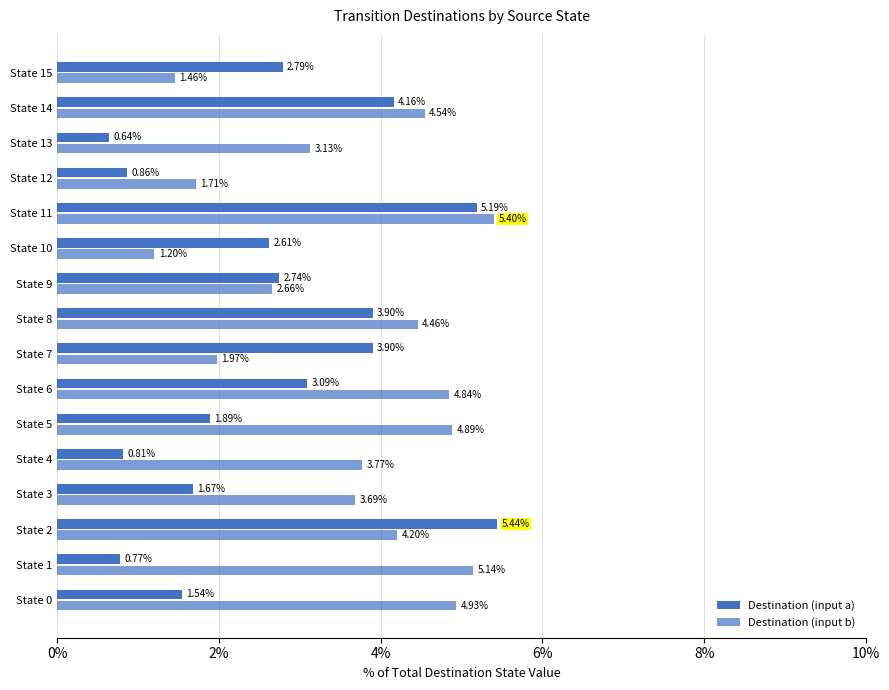

Which series has the widest spread of values?

Destination (input a)